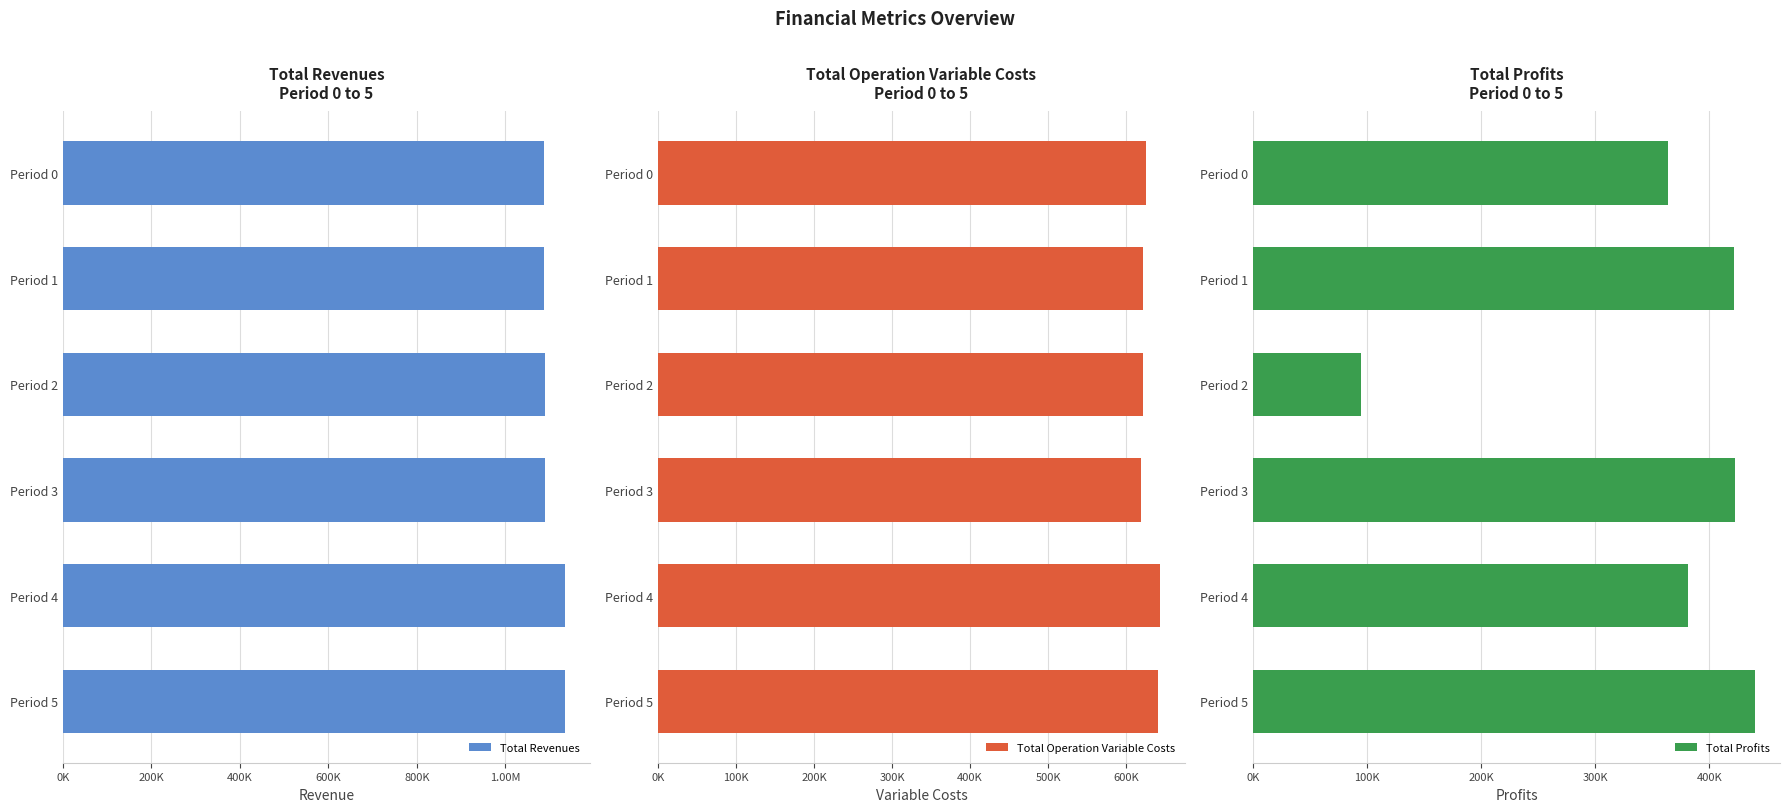

True or false: Total Profits has a value of 153804.9 at Period 2.

False